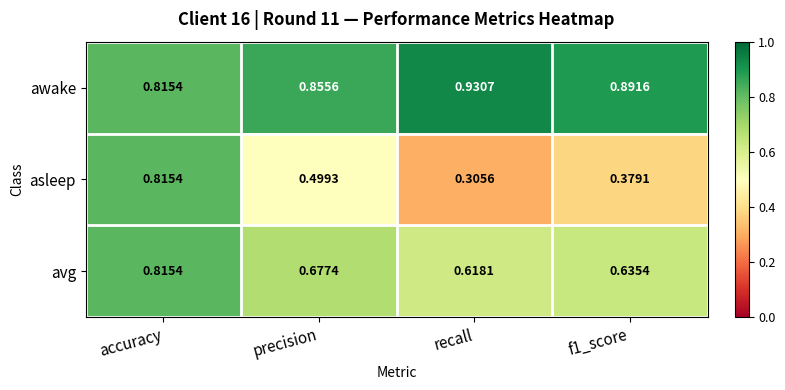

List the series in order of their overall mean, highest first.

awake, avg, asleep